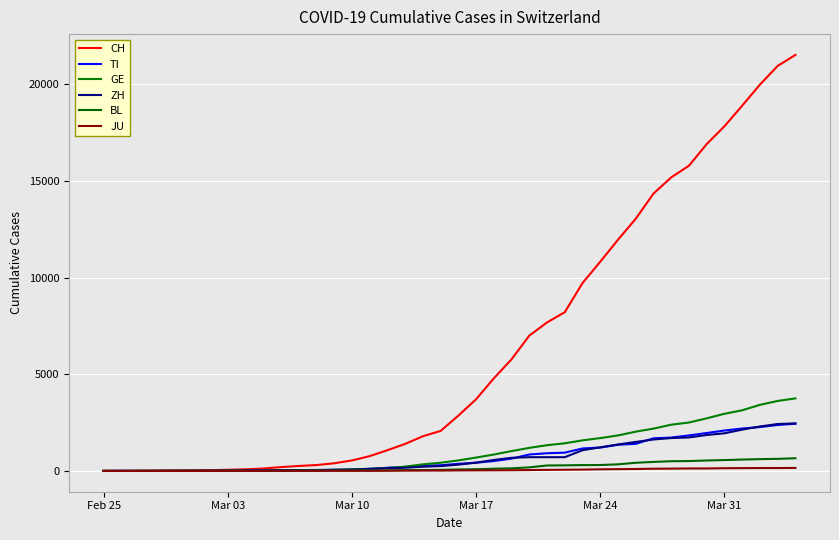

True or false: BL and TI cross at least once.

False